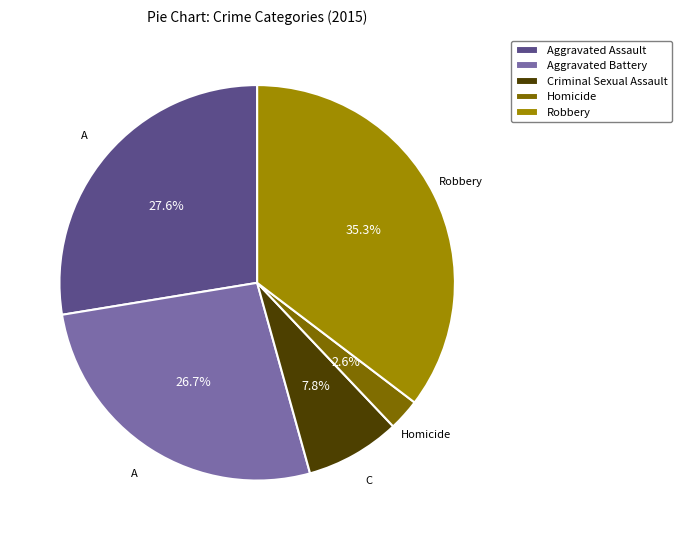

Which slice is the largest?

Robbery